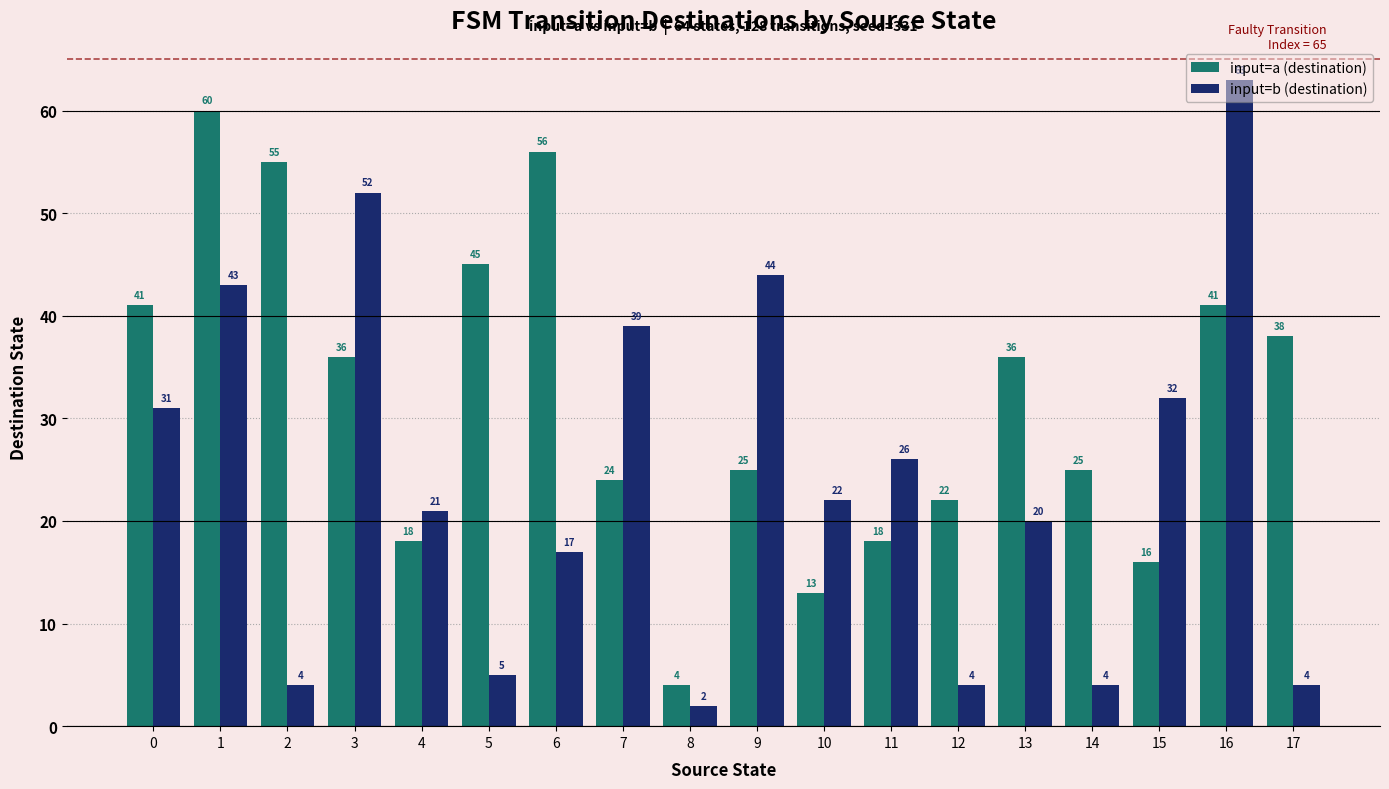

Rank the series by their average value, from highest to lowest.

input=a (destination), input=b (destination)